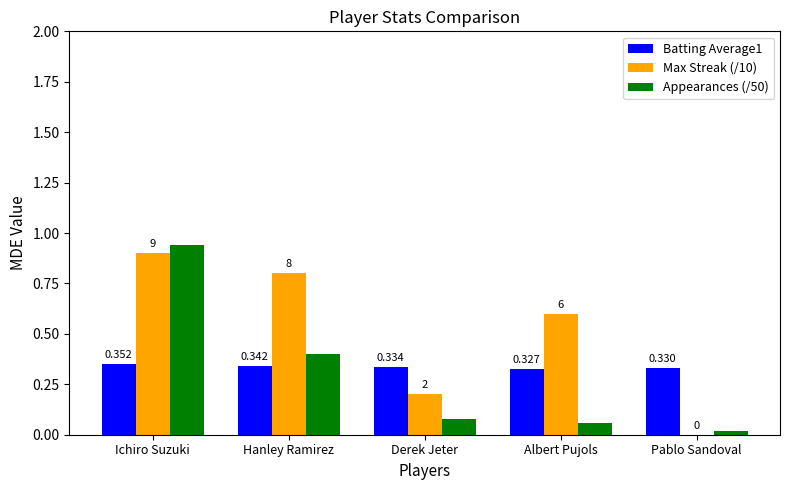

What is the sum of all Appearances (/50) values?

1.5